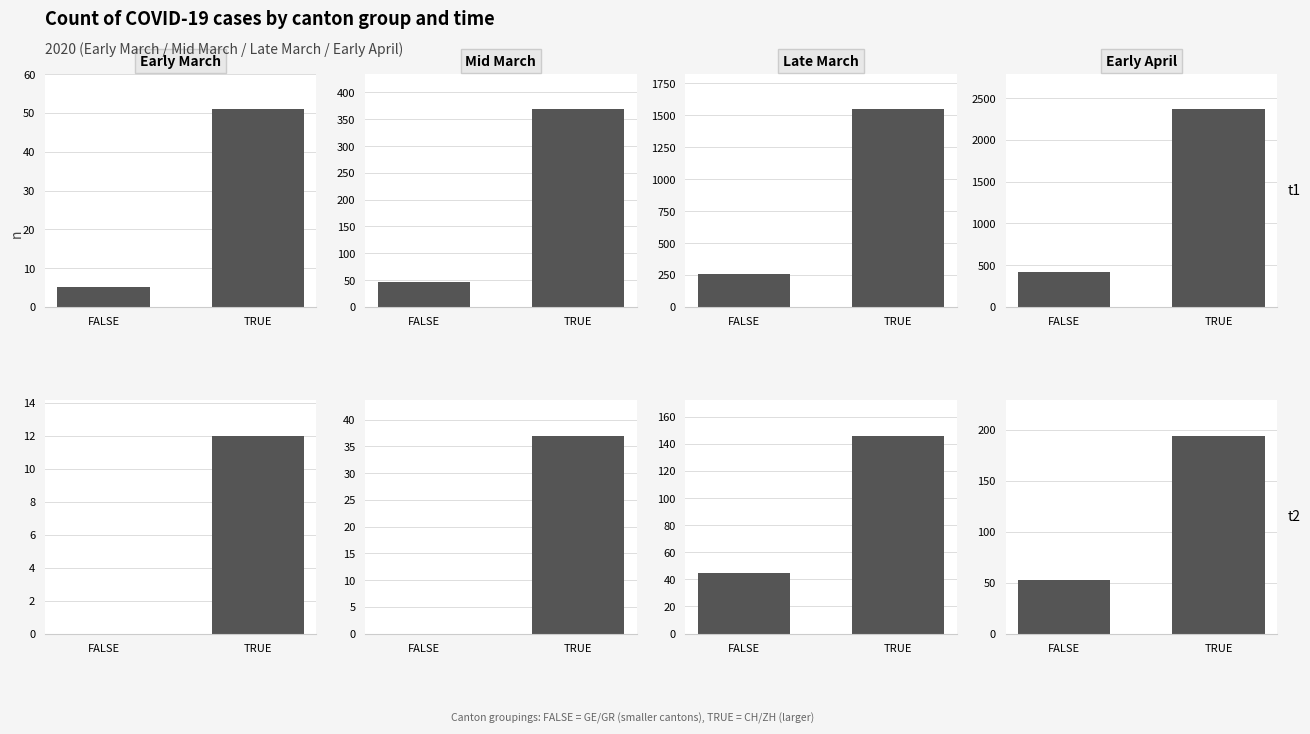

True or false: GR has a value of 18 at 1.

False